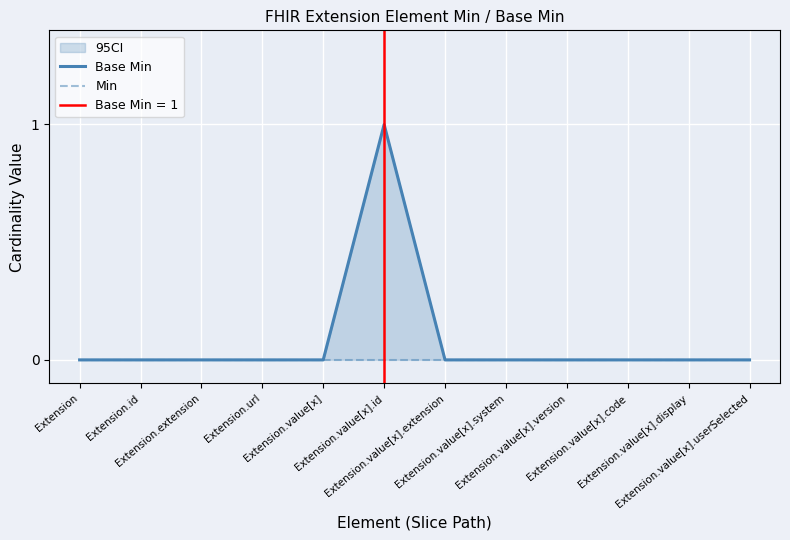

The value of Min at Extension.extension is 0. True or false?

True